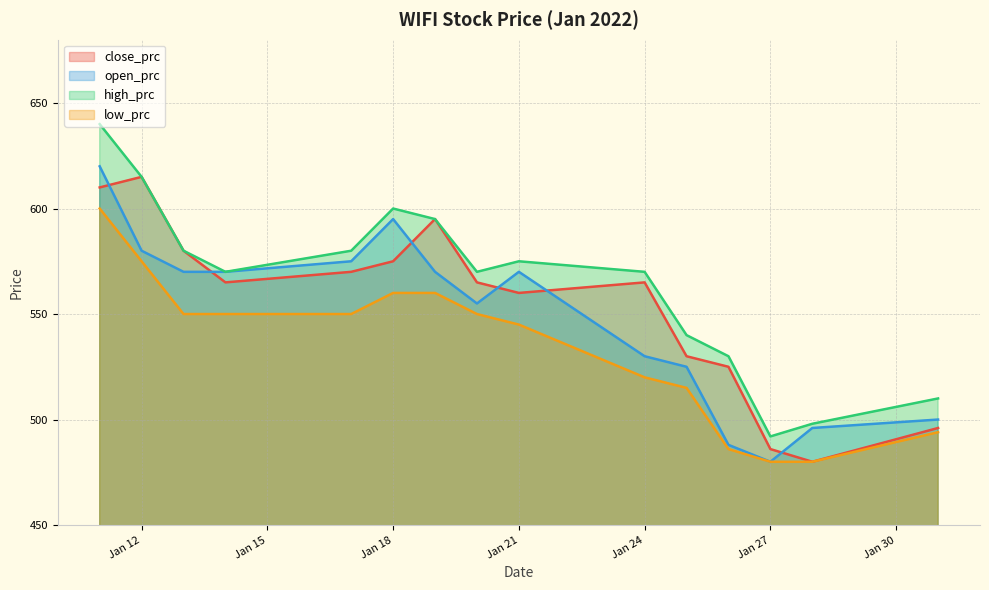

What value does the low_prc series have at Jan 12, to the nearest 10?

580